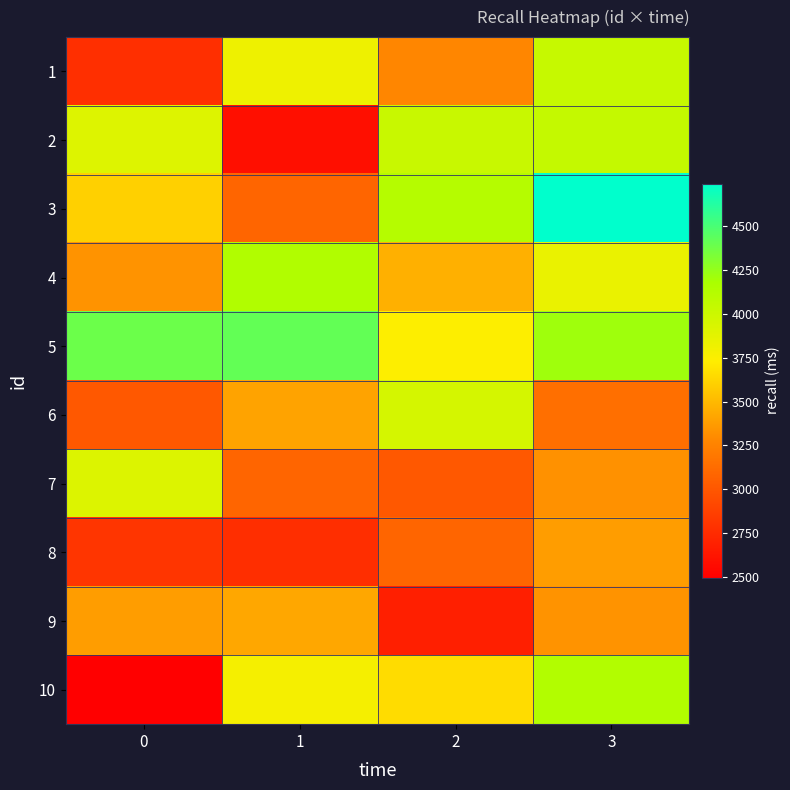

What is the greatest value displayed?

4743